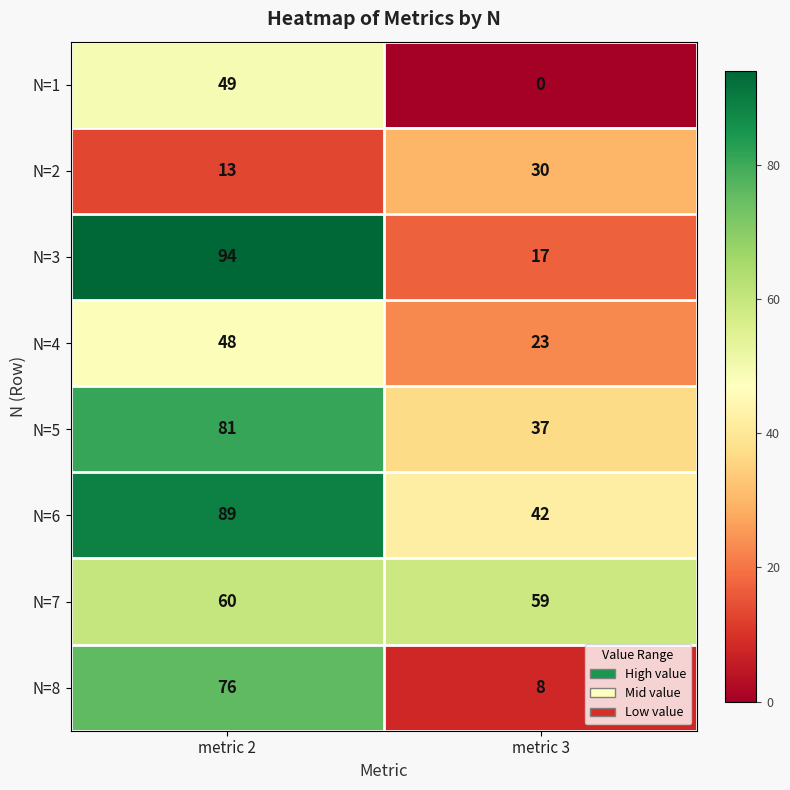

Reading left to right, what are all the values shown in this chart?

N=1: metric 2=49	metric 3=0
N=2: metric 2=13	metric 3=30
N=3: metric 2=94	metric 3=17
N=4: metric 2=48	metric 3=23
N=5: metric 2=81	metric 3=37
N=6: metric 2=89	metric 3=42
N=7: metric 2=60	metric 3=59
N=8: metric 2=76	metric 3=8